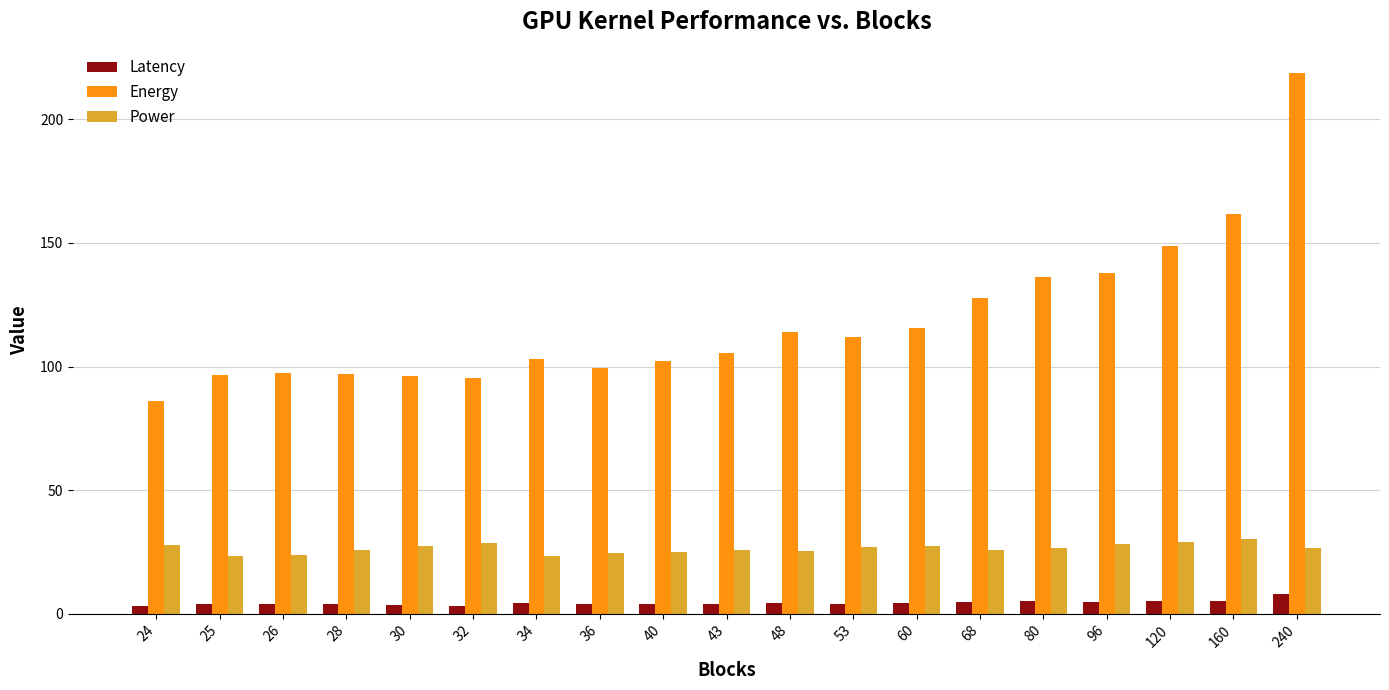

Which series has the largest range (max minus min)?

Energy